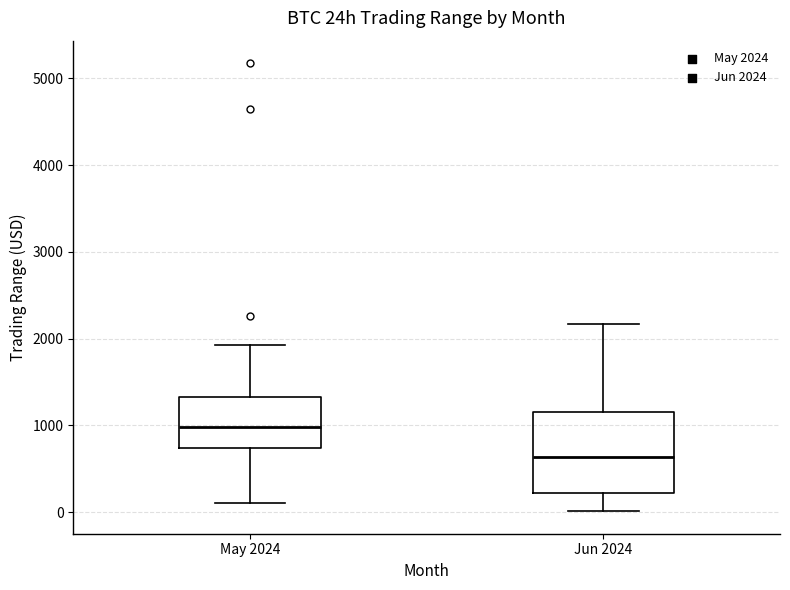

Which box has the lowest median line?

Jun 2024